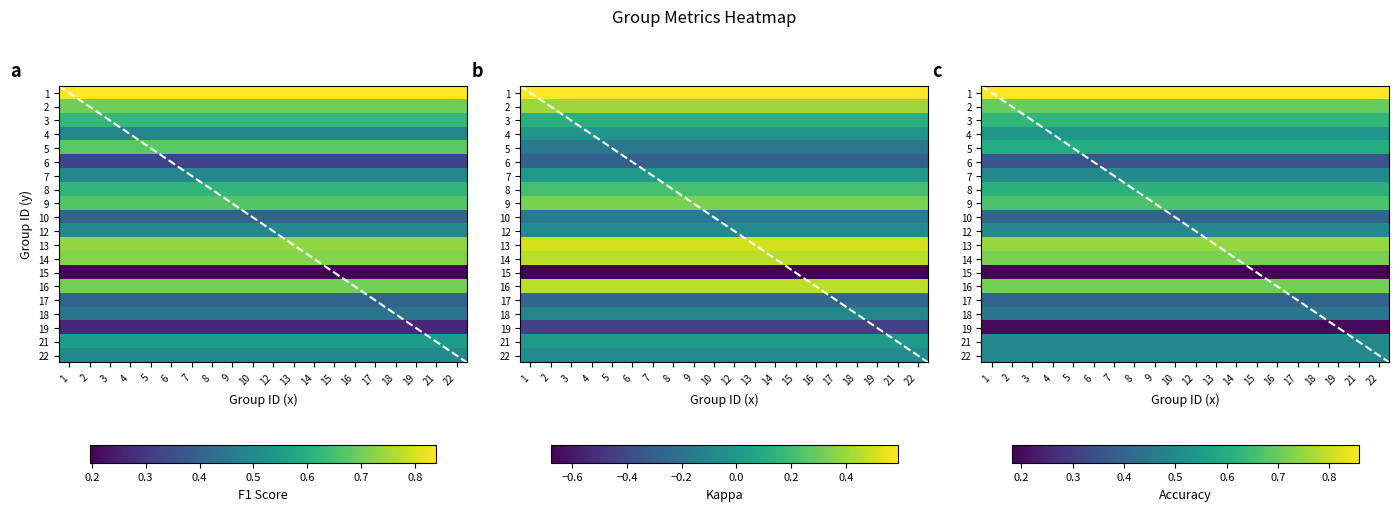

Count the number of categories in the chart.

20